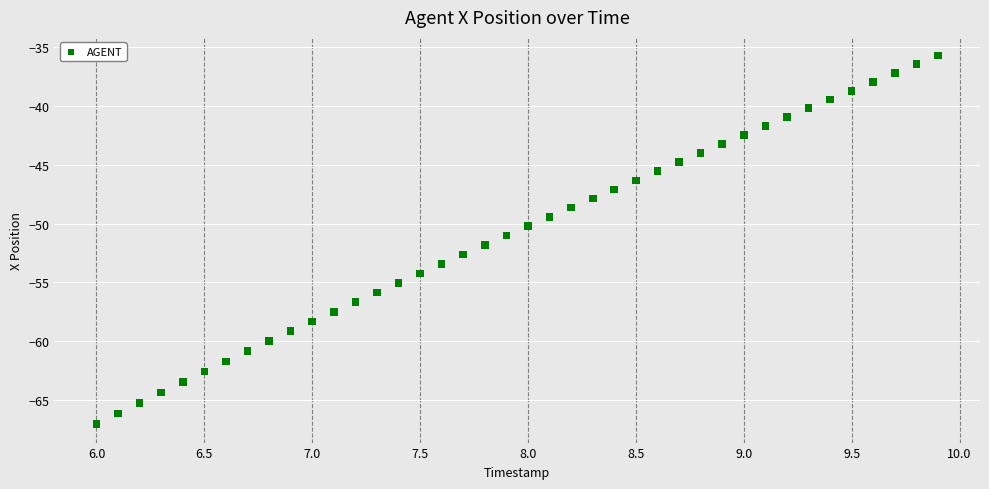

What is the range of X values (max minus min)?

3.9